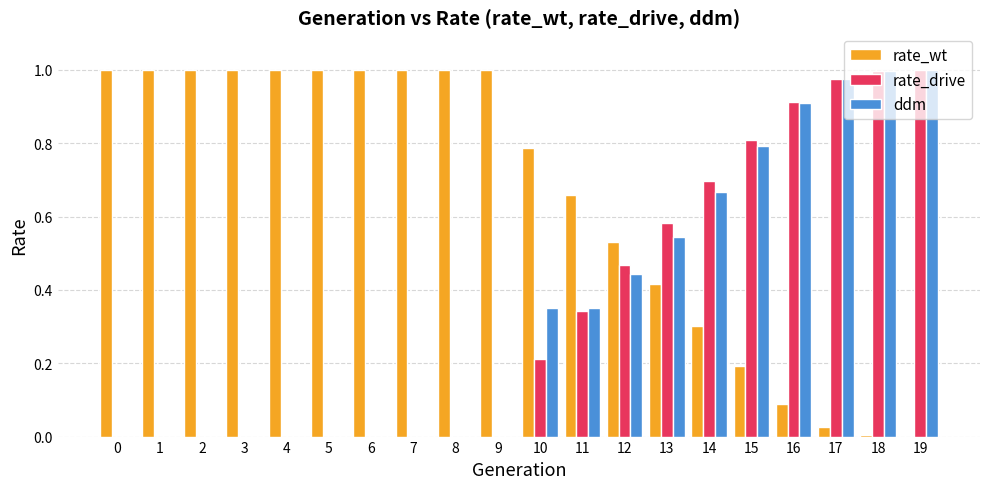

What is the total value across all series at 16?

1.9